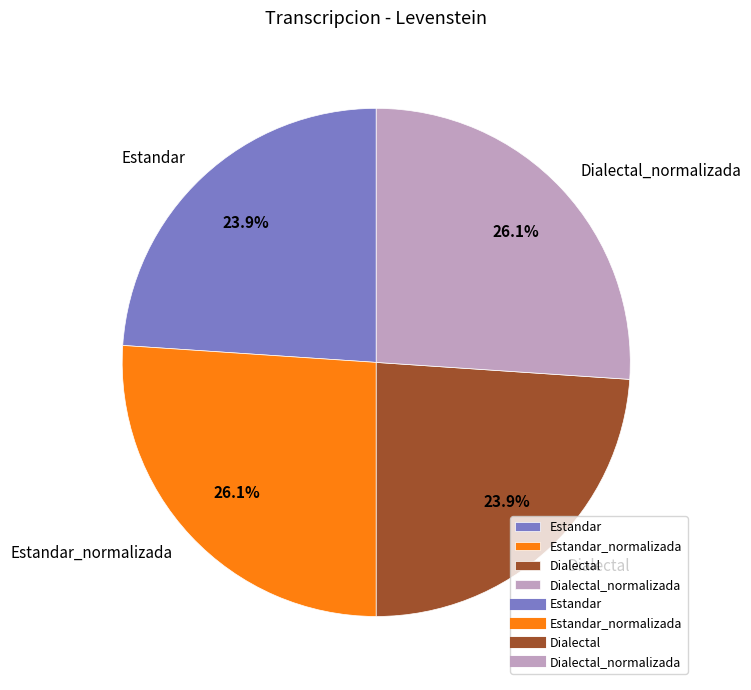

How many segments does this pie chart have?

4